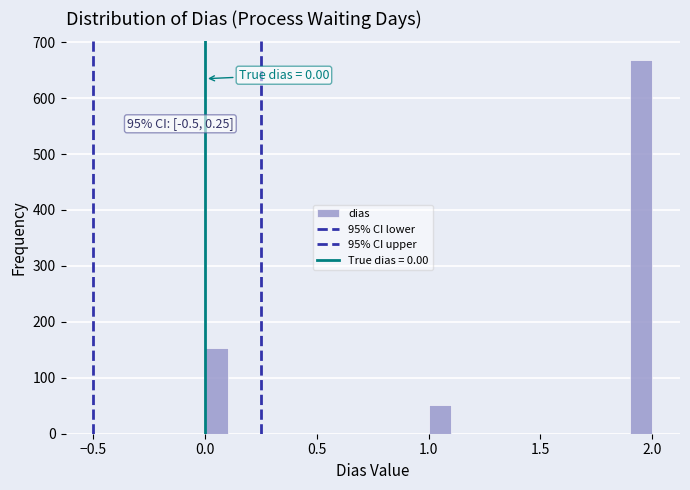

Read against the x-axis, roughly where is the centre of the tallest bar?

1.95